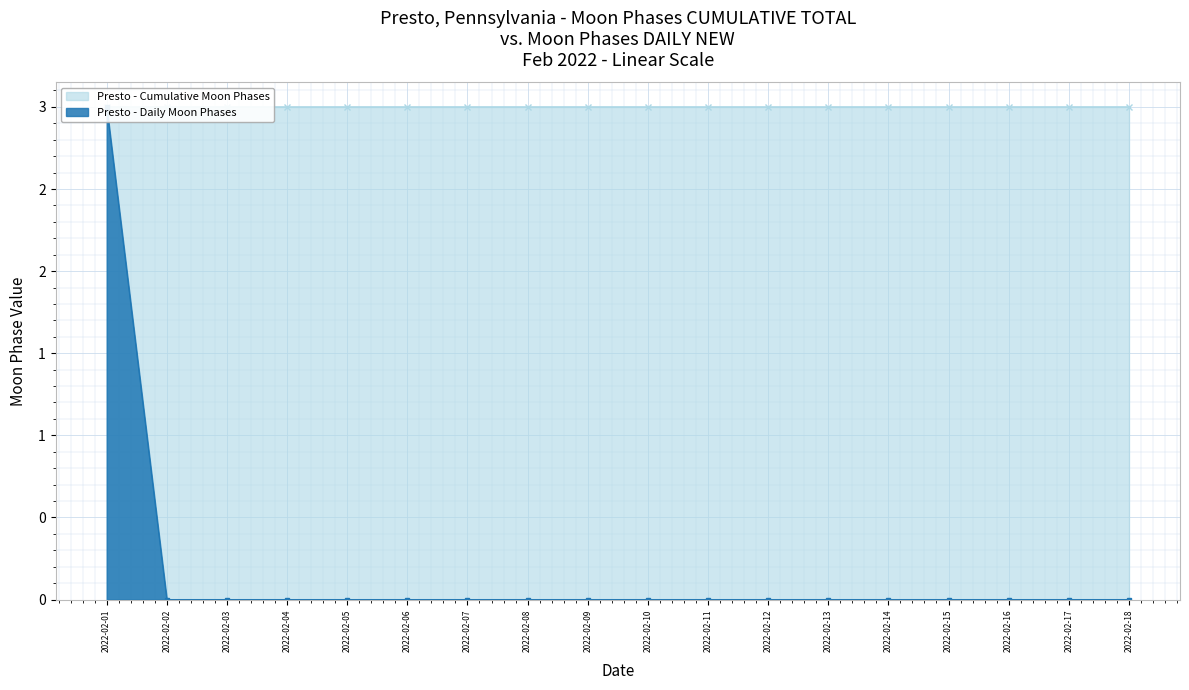

At which label is the value closest to 1?

2022-02-02